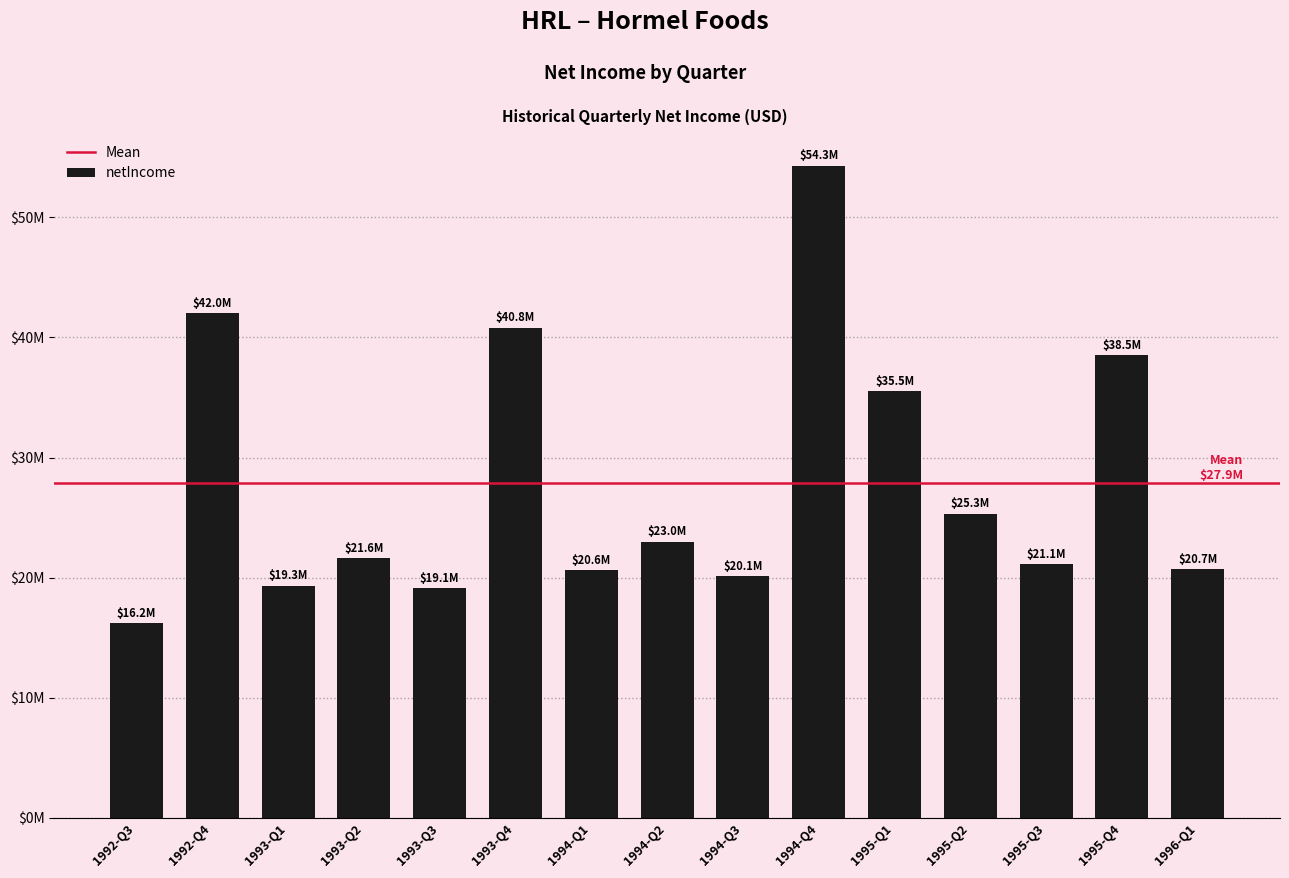

List the labels in order of value, smallest first.

1992-Q3, 1993-Q3, 1993-Q1, 1994-Q3, 1994-Q1, 1996-Q1, 1995-Q3, 1993-Q2, 1994-Q2, 1995-Q2, 1995-Q1, 1995-Q4, 1993-Q4, 1992-Q4, 1994-Q4